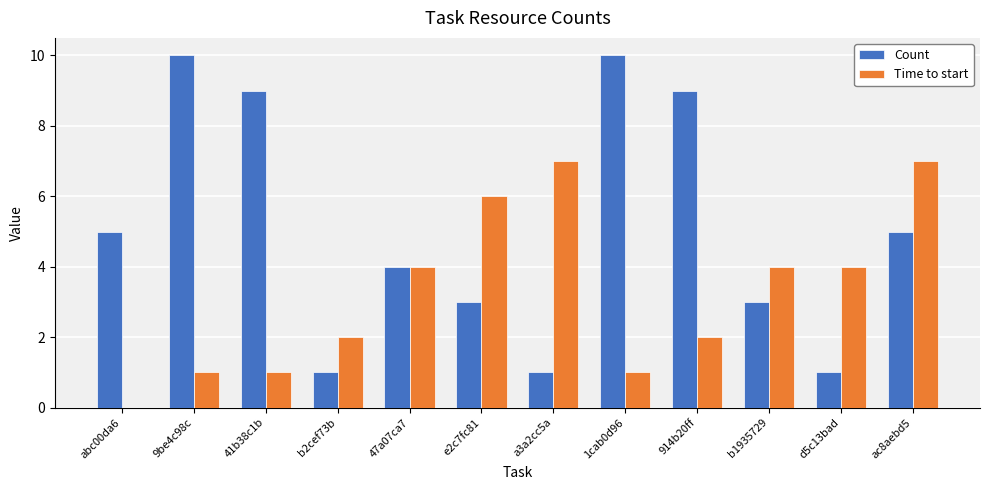

Reading left to right, extract all data points from this chart.

Count: abc00da6=5	9be4c98c=10	41b38c1b=9	b2cef73b=1	47a07ca7=4	e2c7fc81=3	a3a2cc5a=1	1cab0d96=10	914b20ff=9	b1935729=3	d5c13bad=1	ac8aebd5=5
Time to start: abc00da6=0	9be4c98c=1	41b38c1b=1	b2cef73b=2	47a07ca7=4	e2c7fc81=6	a3a2cc5a=7	1cab0d96=1	914b20ff=2	b1935729=4	d5c13bad=4	ac8aebd5=7